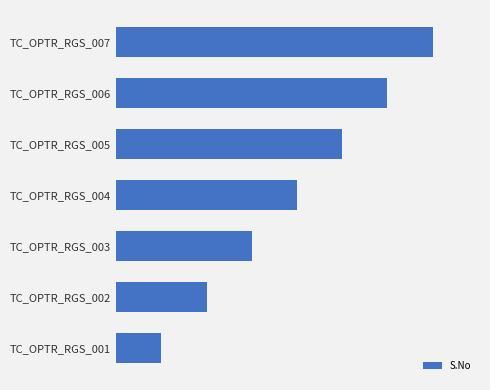

Which label corresponds to the smallest value in the chart?

TC_OPTR_RGS_001